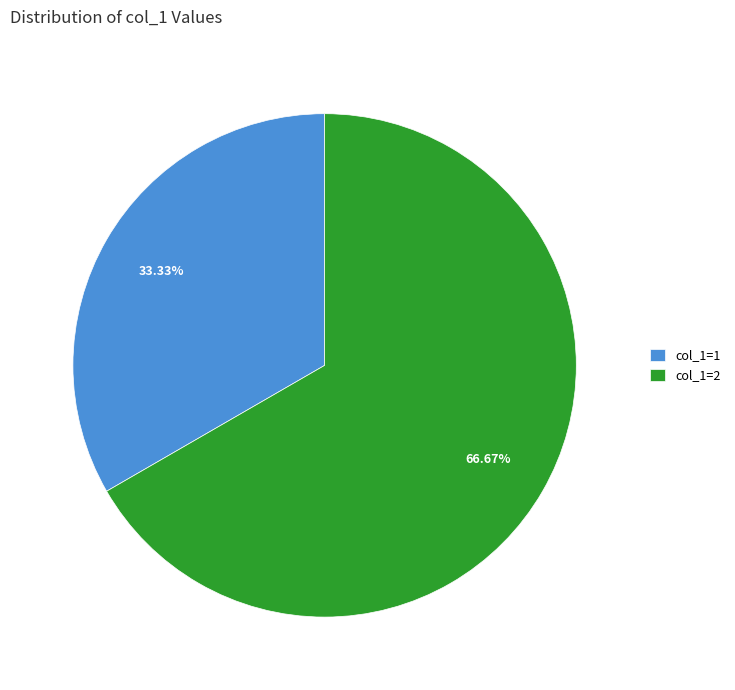

To the nearest percent, what is the difference between the largest and smallest slice percentages?

33%